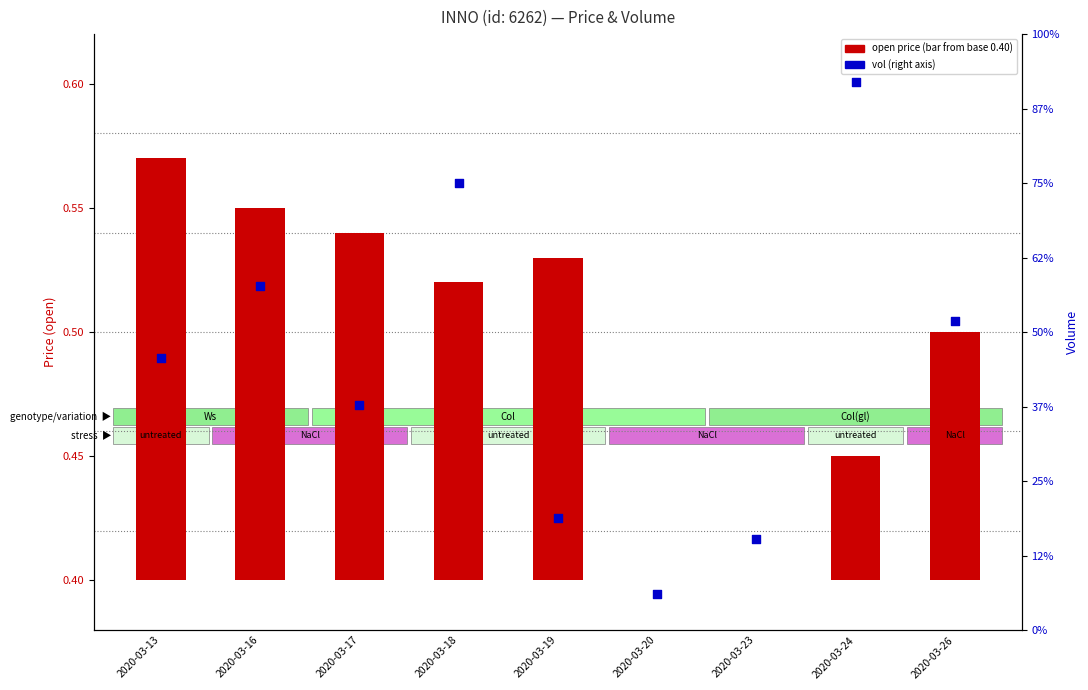

At which category is the sum across all series the highest?

2020-03-24